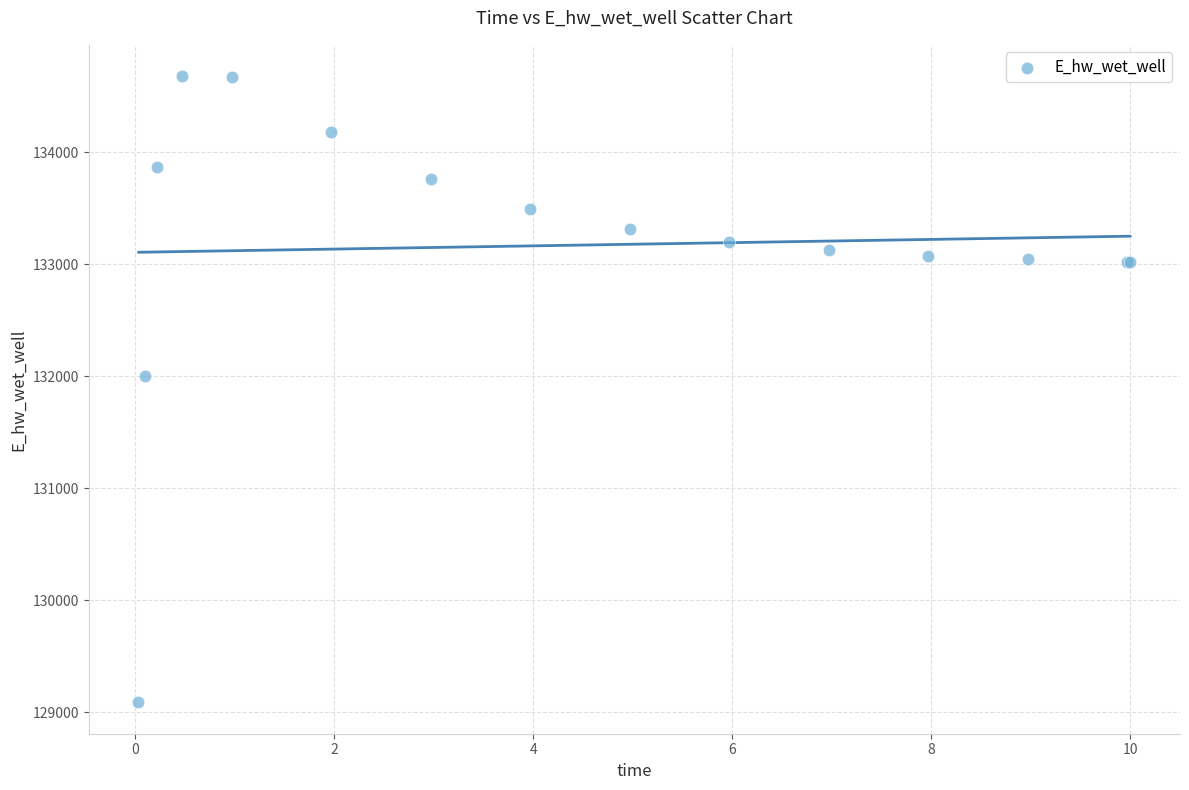

What Y value in the scatter plot is closest to 131883?

132005.2